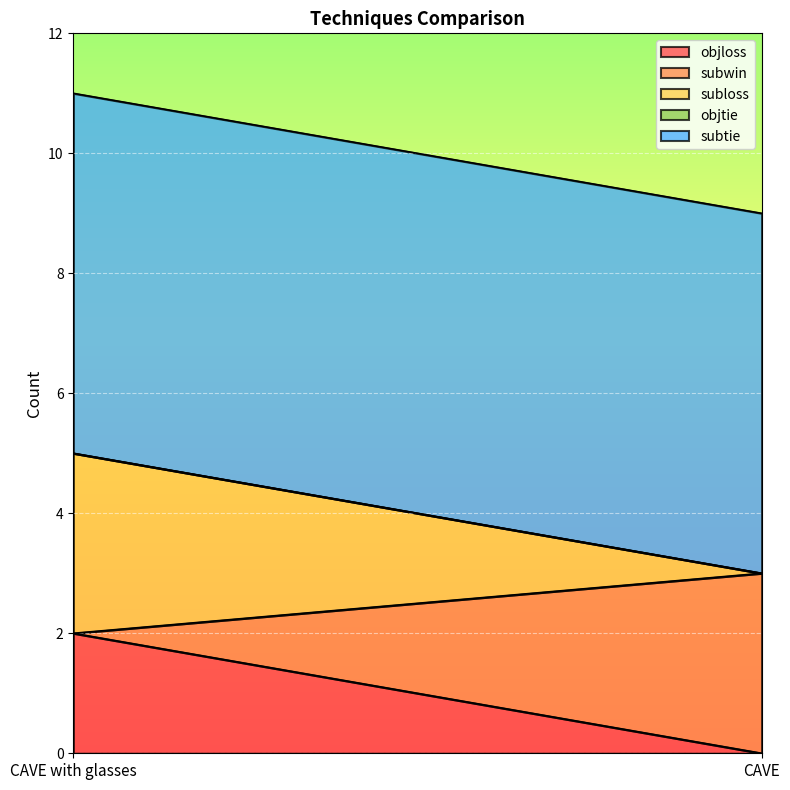

At how many categories does at least one series exceed 3?

2